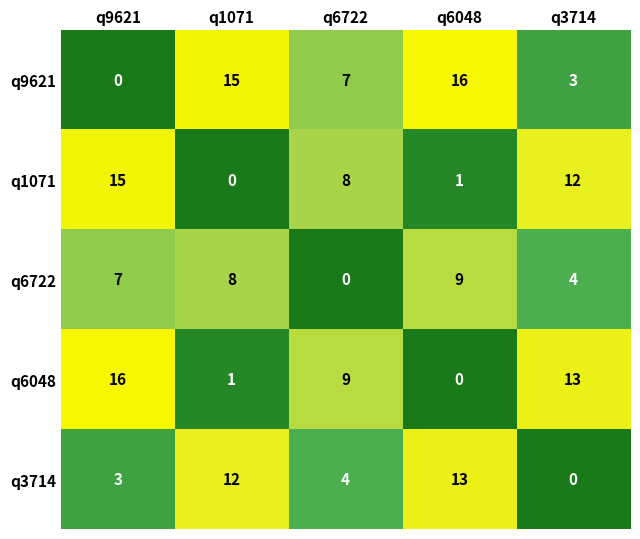

Which series has the largest total across all categories?

q9621